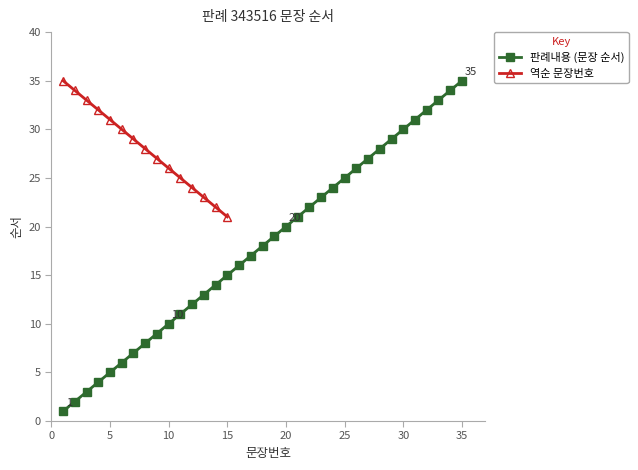

Rank the categories by value from lowest to highest.

1, 2, 3, 4, 5, 6, 7, 8, 9, 10, 11, 12, 13, 14, 15, 16, 17, 18, 19, 20, 21, 22, 23, 24, 25, 26, 27, 28, 29, 30, 31, 32, 33, 34, 35